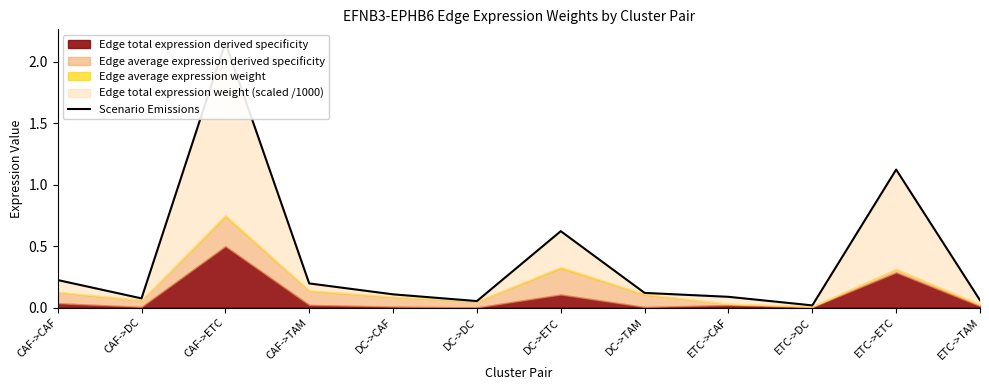

What is the difference between the values at DC->CAF and CAF->ETC?

2.0